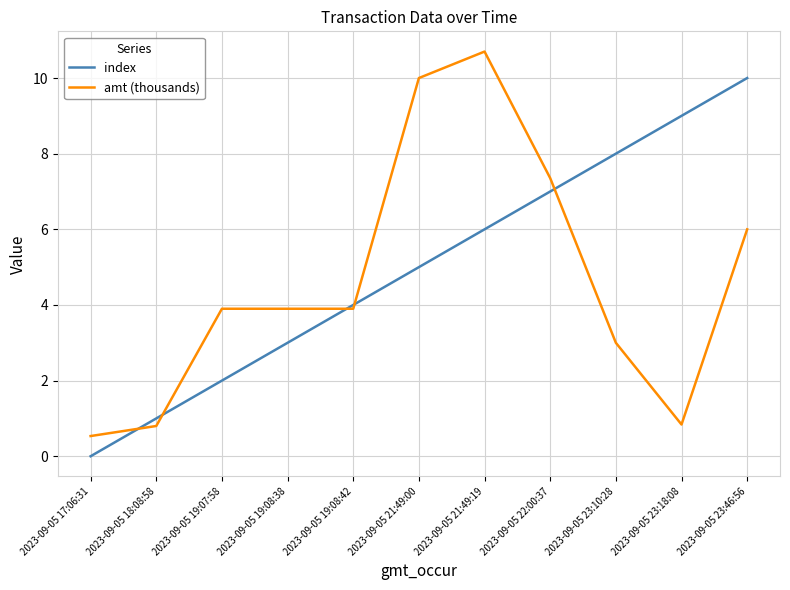

What is the total value across all series at 2023-09-05 17:06:31?

0.5